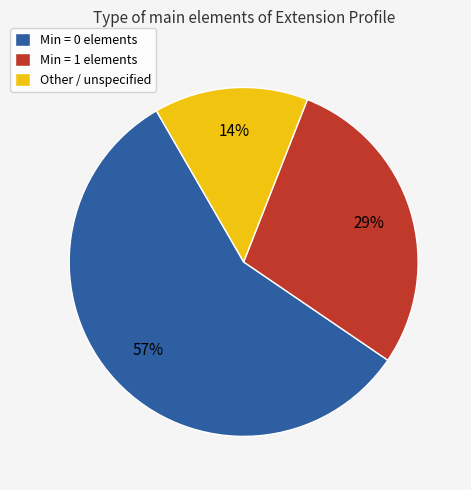

True or false: Min = 1 elements accounts for 40% of the total.

False